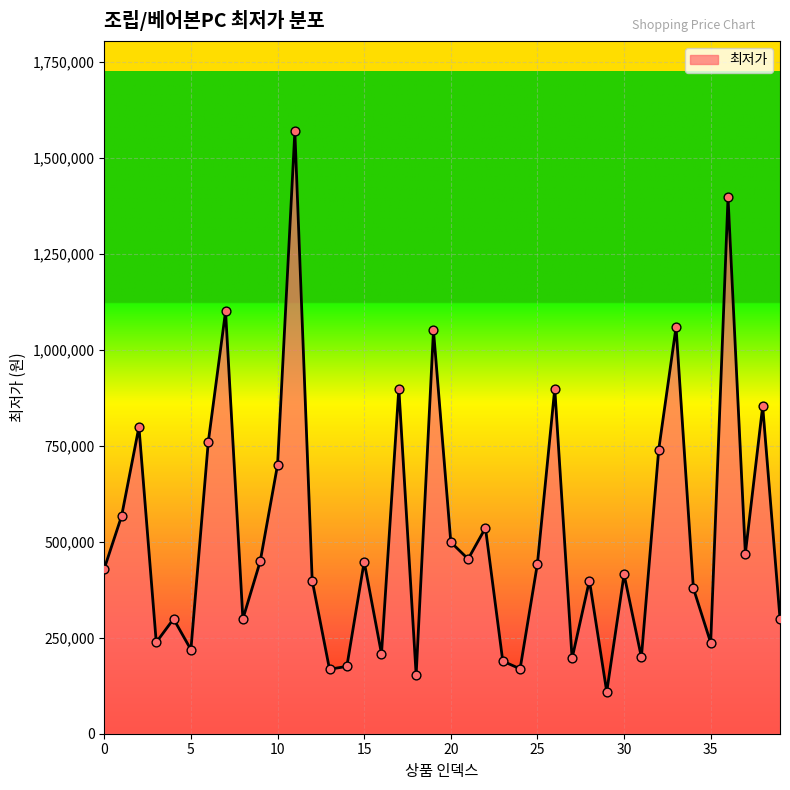

What is the difference between the maximum and minimum values?

1460000